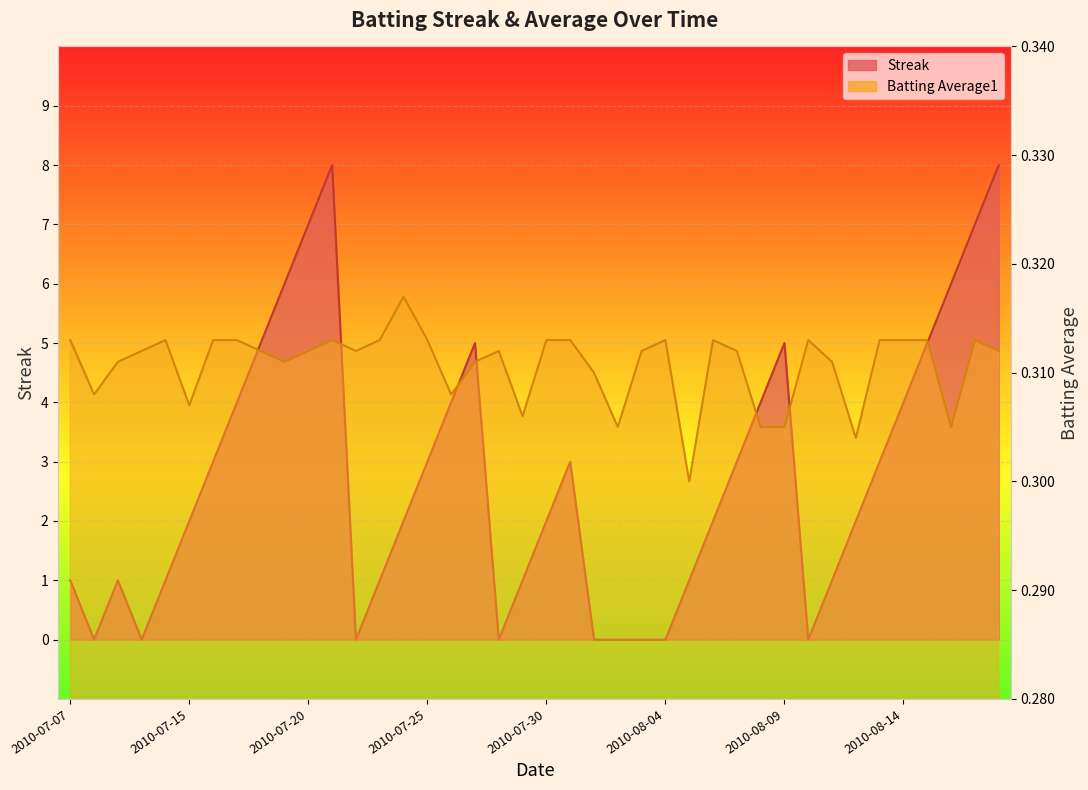

How many Streak values are between 1 and 5?

25